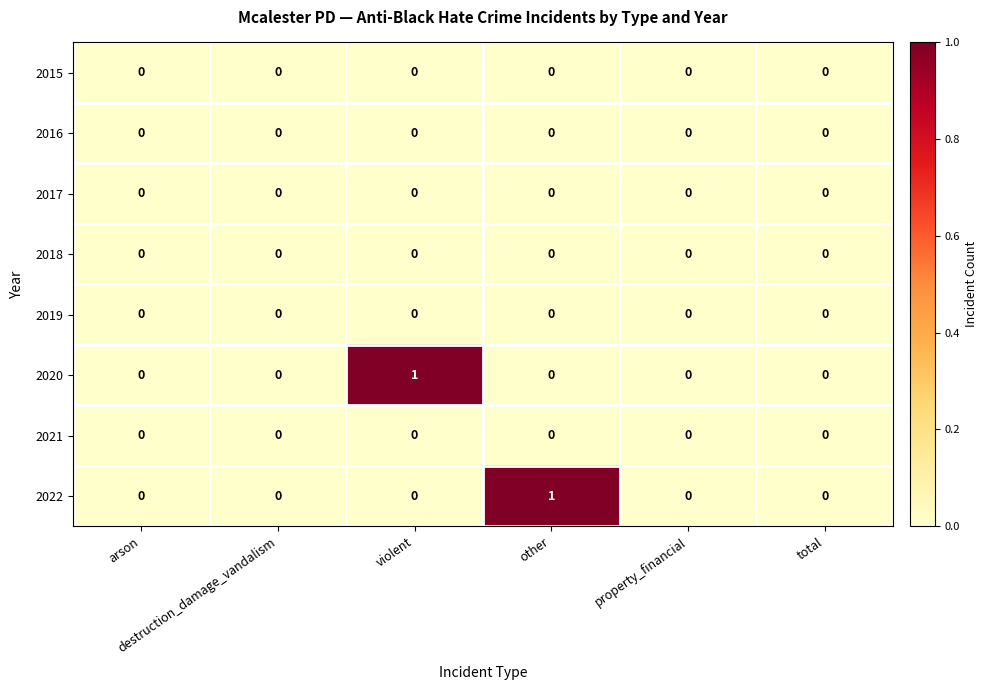

What is the maximum value shown in the chart?

1